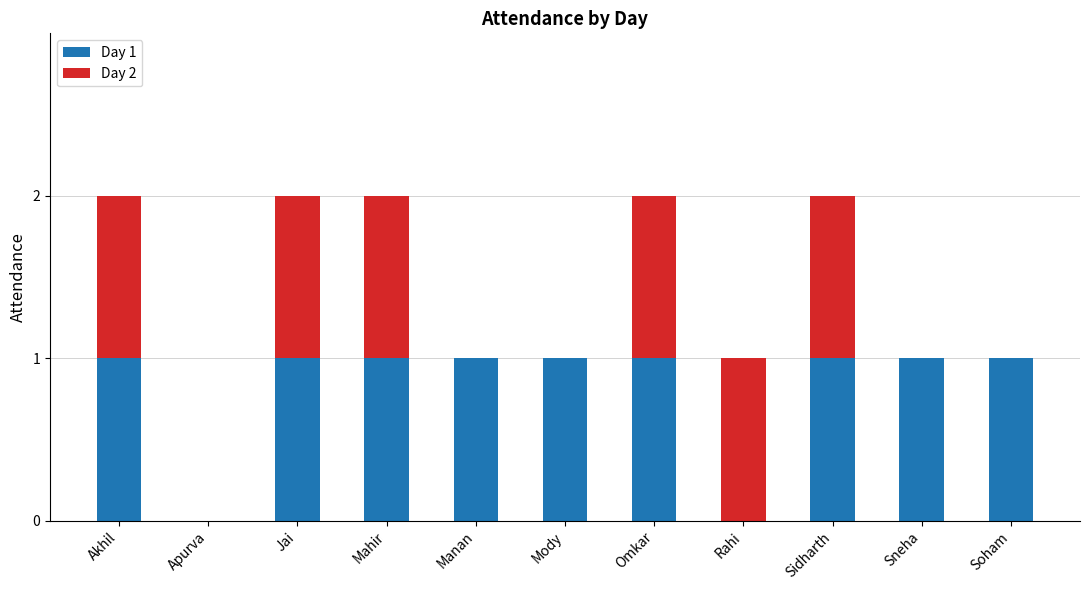

The Day 1 series shows 2 at Akhil. True or false?

False